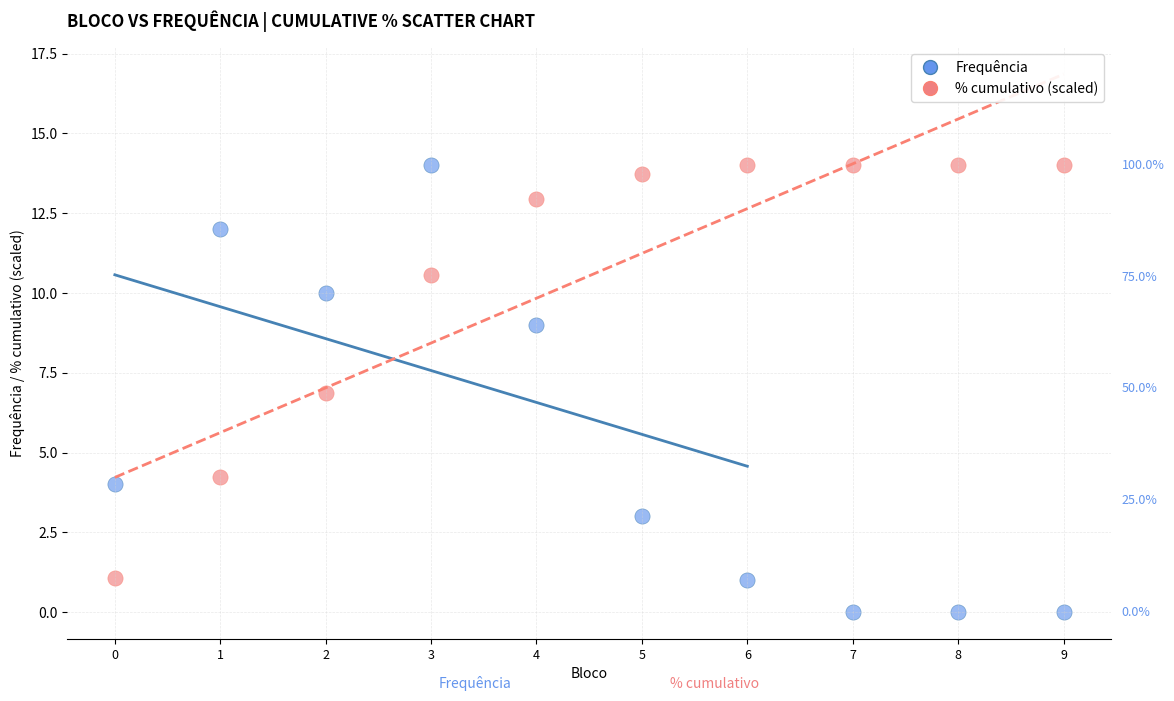

Which series reaches the minimum Y coordinate?

Frequência